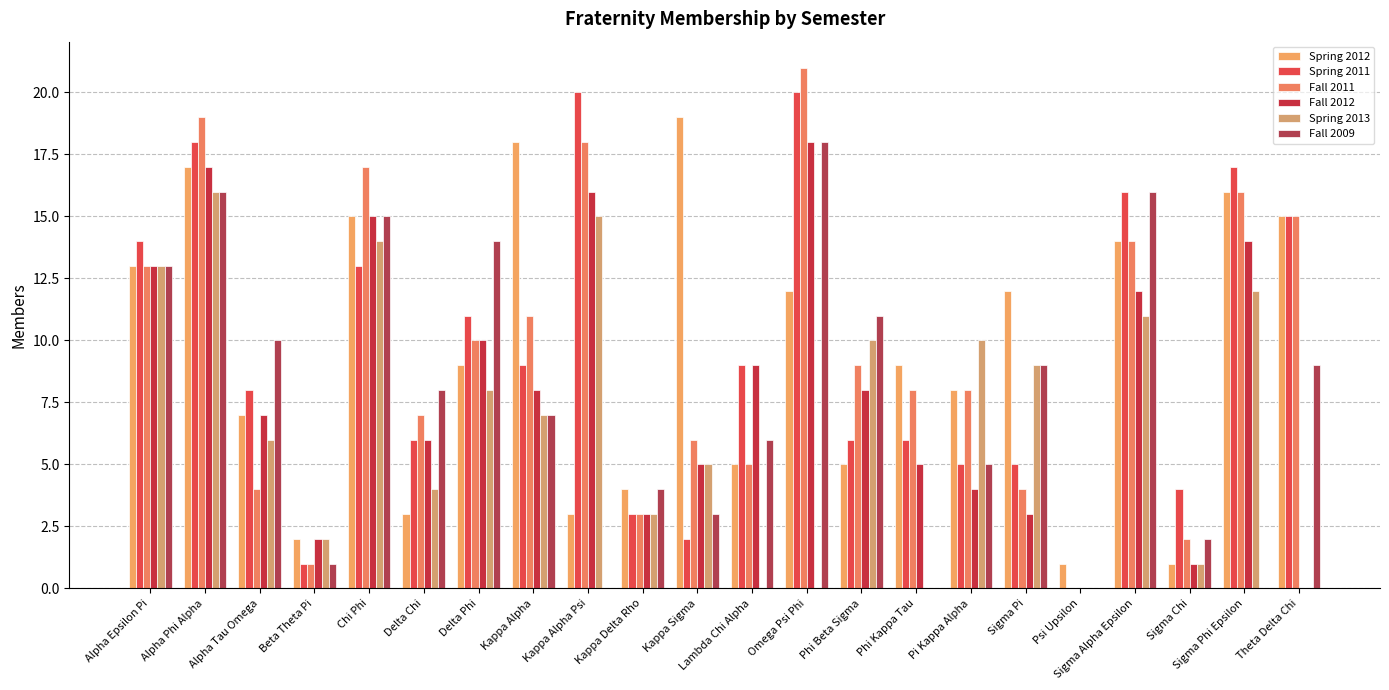

Reading right to left, what are all the values shown in this chart?

Spring 2012: 15	16	1	14	1	12	8	9	5	12	5	19	4	3	18	9	3	15	2	7	17	13
Spring 2011: 15	17	4	16	0	5	5	6	6	20	9	2	3	20	9	11	6	13	1	8	18	14
Fall 2011: 15	16	2	14	0	4	8	8	9	21	5	6	3	18	11	10	7	17	1	4	19	13
Fall 2012: 0	14	1	12	0	3	4	5	8	18	9	5	3	16	8	10	6	15	2	7	17	13
Spring 2013: 0	12	1	11	0	9	10	0	10	0	0	5	3	15	7	8	4	14	2	6	16	13
Fall 2009: 9	0	2	16	0	9	5	0	11	18	6	3	4	0	7	14	8	15	1	10	16	13